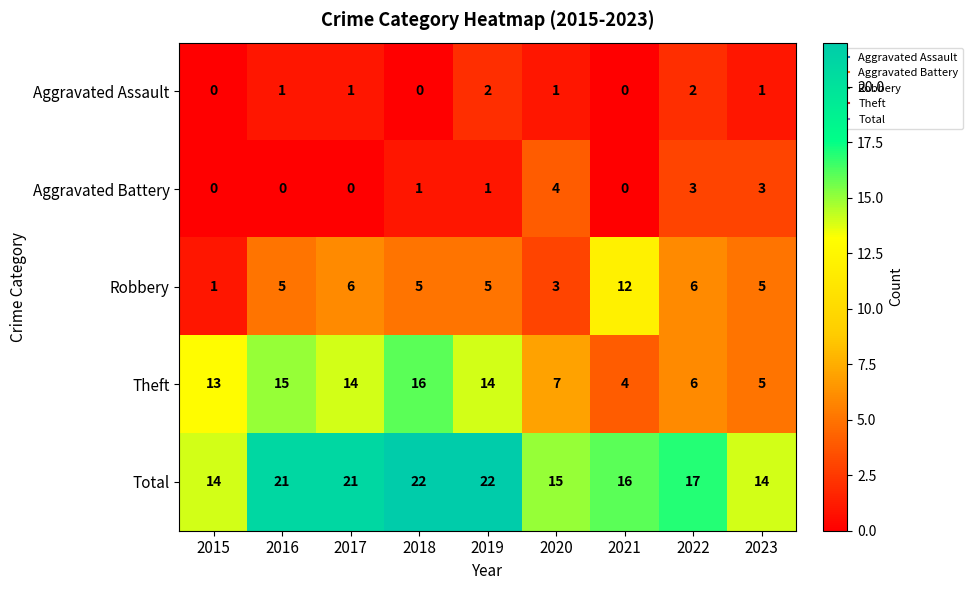

List the series in order of their peak value, highest first.

Total, Theft, Robbery, Aggravated Battery, Aggravated Assault